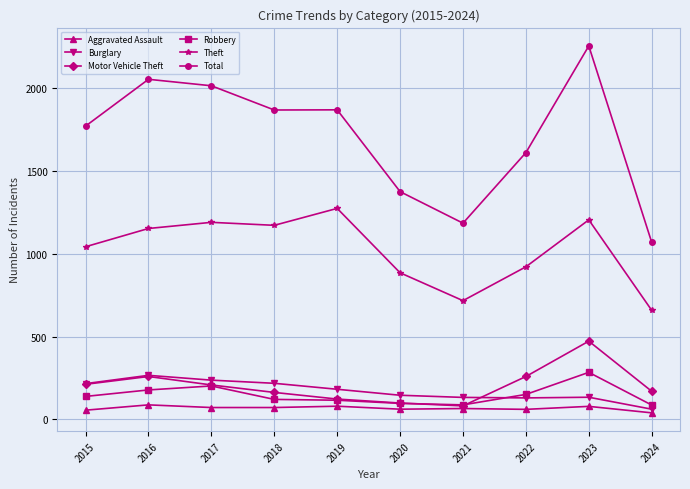

Is the value of Aggravated Assault at 2022 greater than the value of Theft at 2020?

No